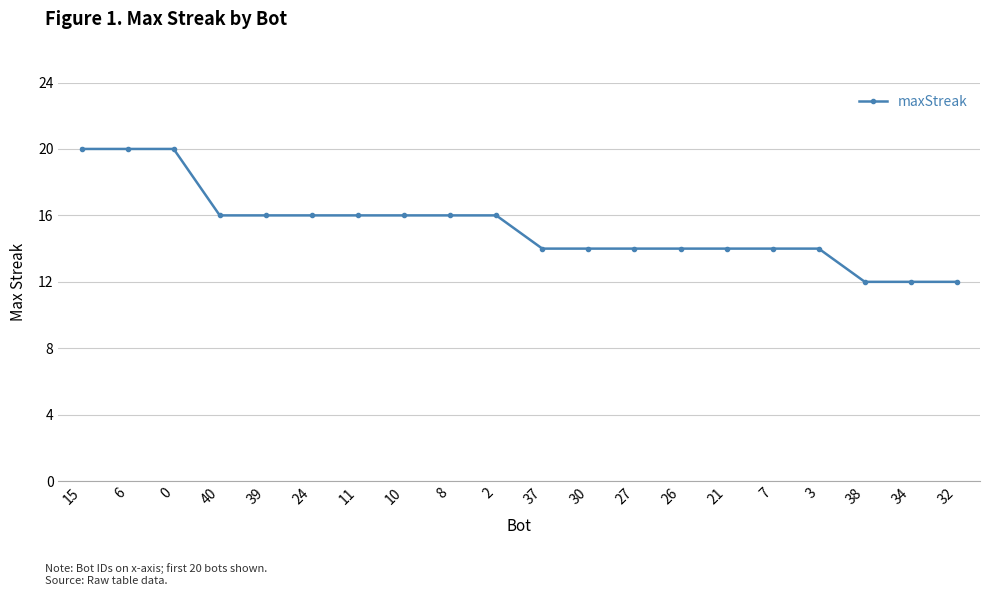

True or false: the data shows 20 at 32.

False